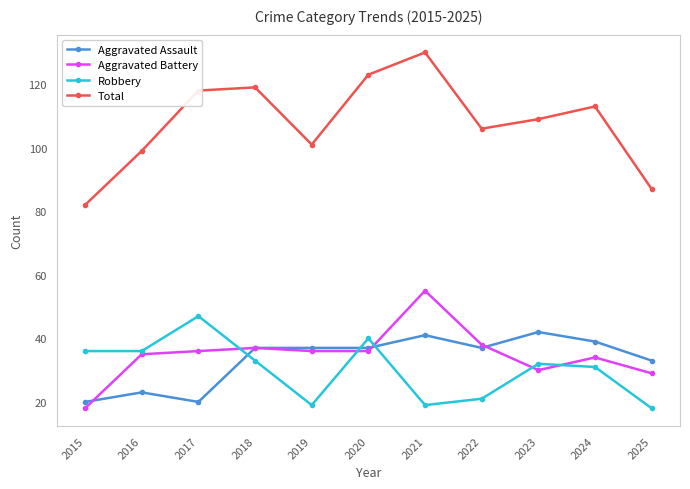

Reading right to left, what are all the values shown in this chart?

Aggravated Assault: 2025=33	2024=39	2023=42	2022=37	2021=41	2020=37	2019=37	2018=37	2017=20	2016=23	2015=20
Aggravated Battery: 2025=29	2024=34	2023=30	2022=38	2021=55	2020=36	2019=36	2018=37	2017=36	2016=35	2015=18
Robbery: 2025=18	2024=31	2023=32	2022=21	2021=19	2020=40	2019=19	2018=33	2017=47	2016=36	2015=36
Total: 2025=87	2024=113	2023=109	2022=106	2021=130	2020=123	2019=101	2018=119	2017=118	2016=99	2015=82